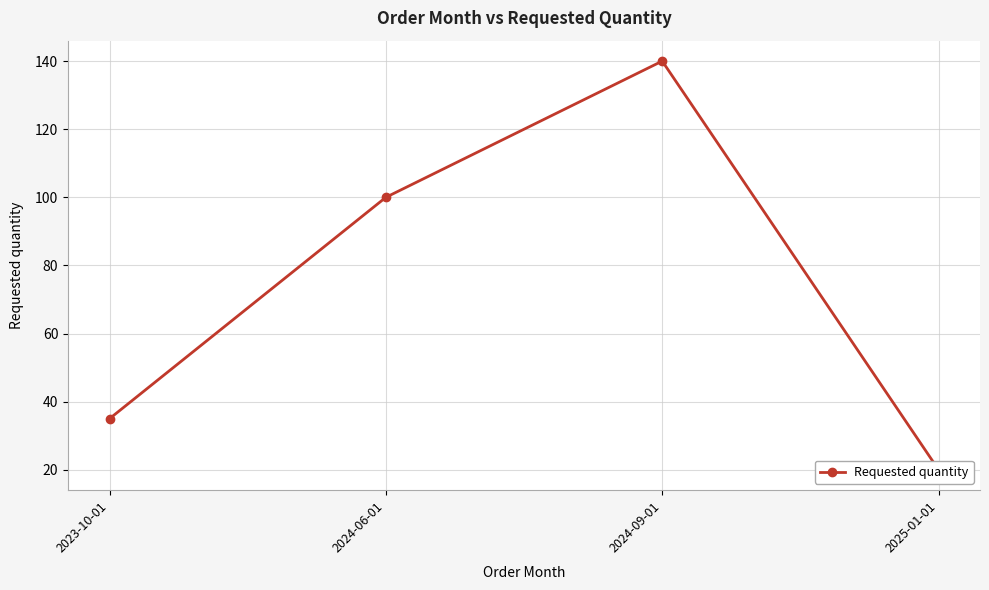

Rank the categories by value from lowest to highest.

2025-01-01, 2023-10-01, 2024-06-01, 2024-09-01